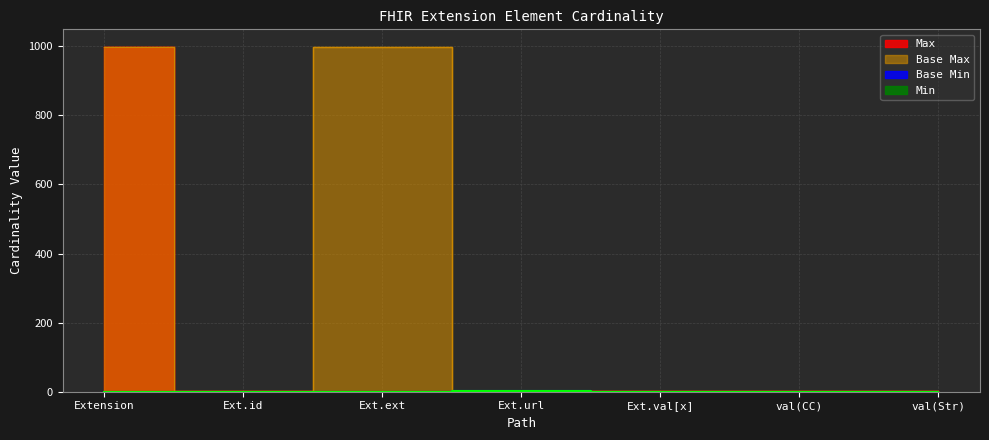

At how many categories does at least one series exceed 778?

2